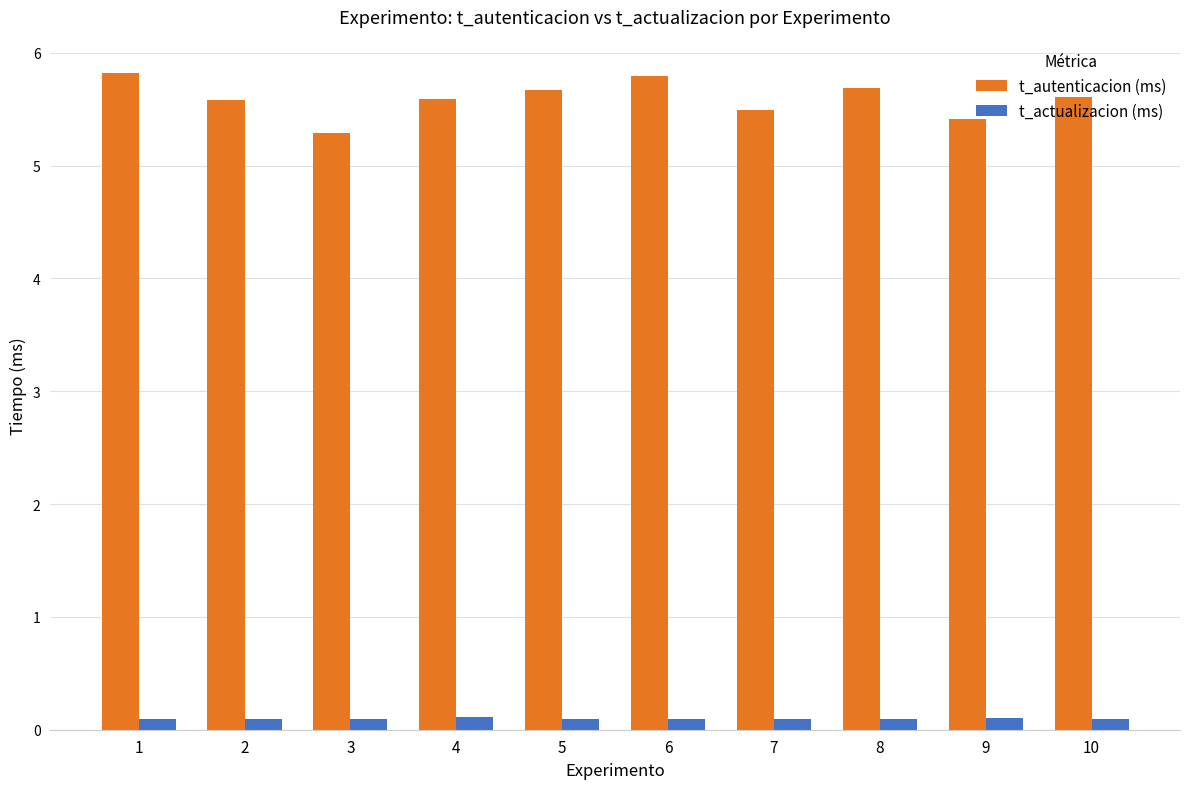

Is it true that t_actualizacion (ms) equals 0.1 at 1?

True